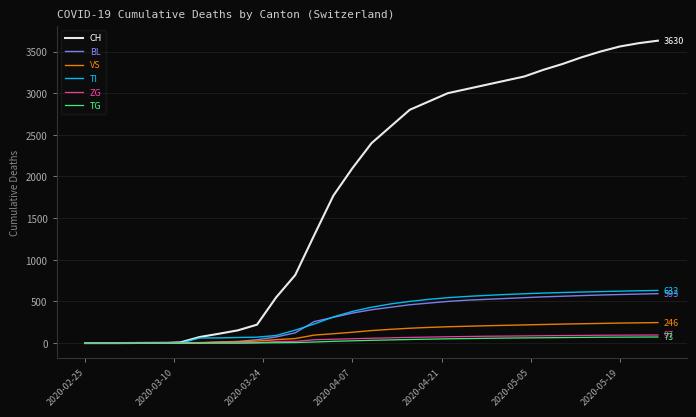

Which series has the widest spread of values?

CH